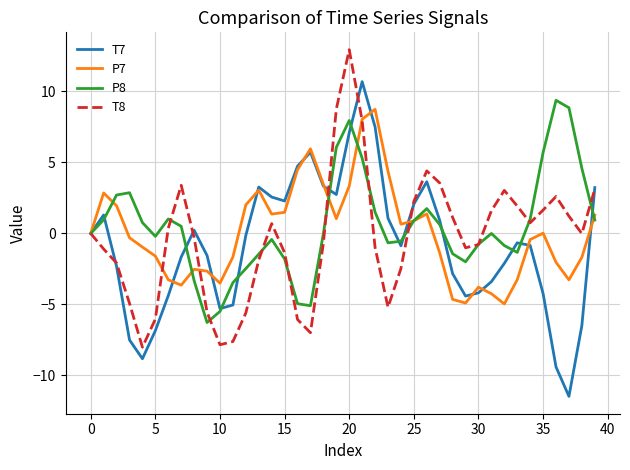

Does the chart display data point markers on the line(s)?

No